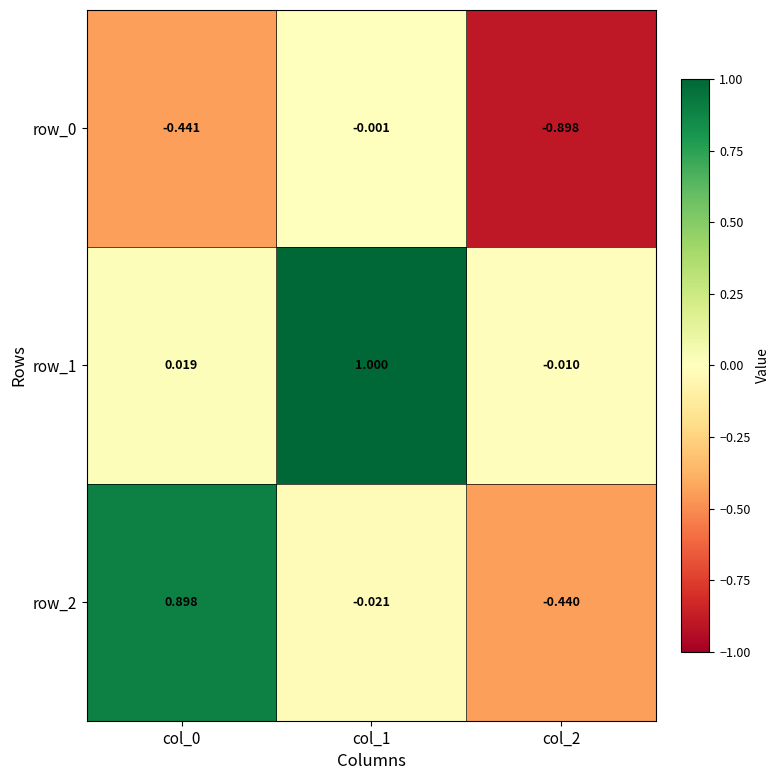

Is the value of row_0 at col_1 greater than the value of row_1 at col_0?

No